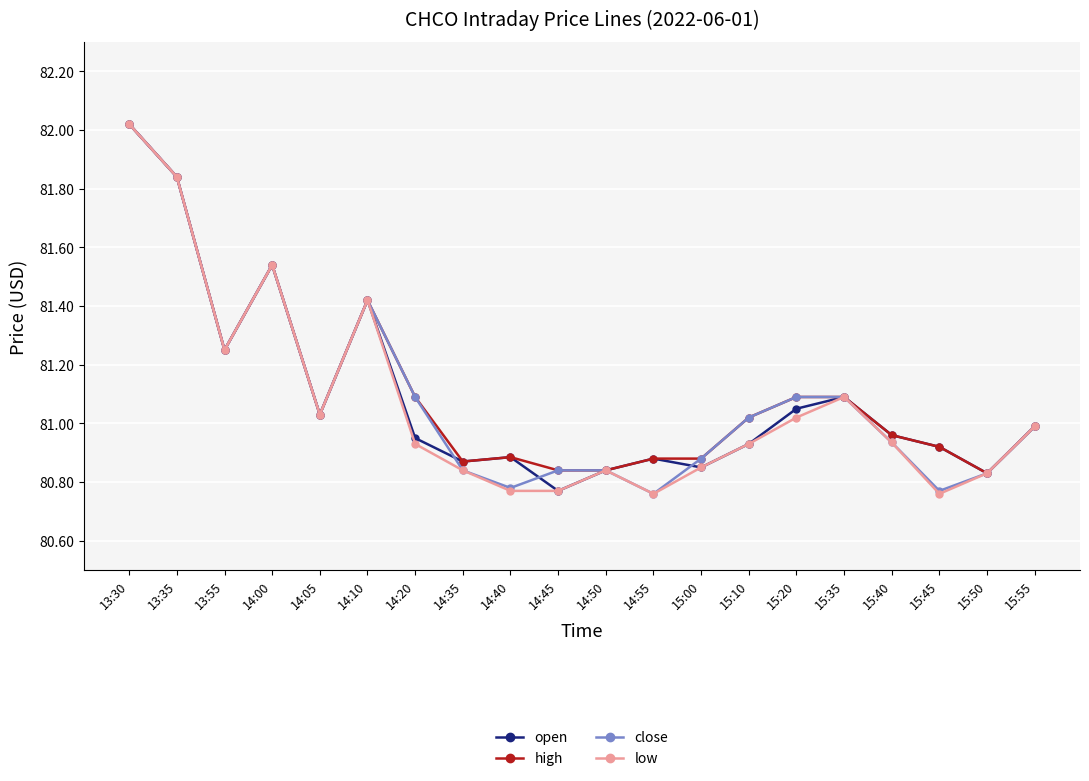

What is the label of the 13th point from the right?

14:35